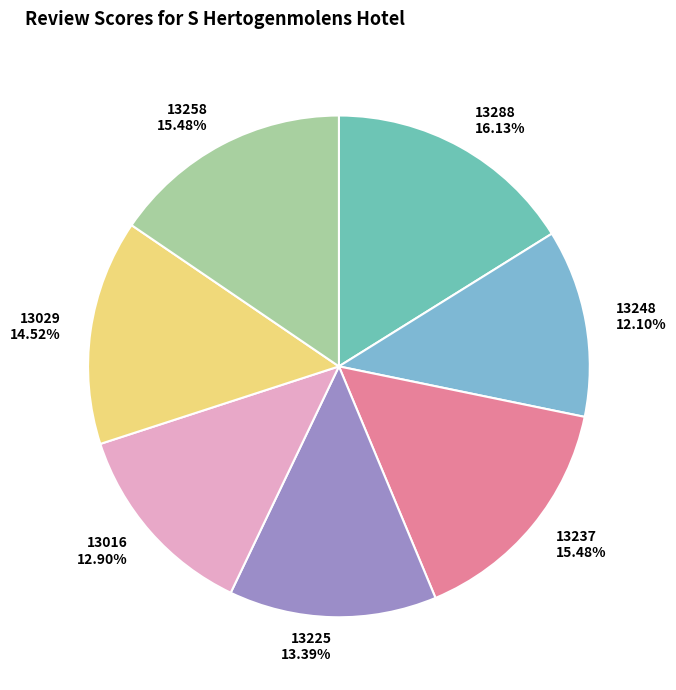

Is there a majority slice in this chart?

No